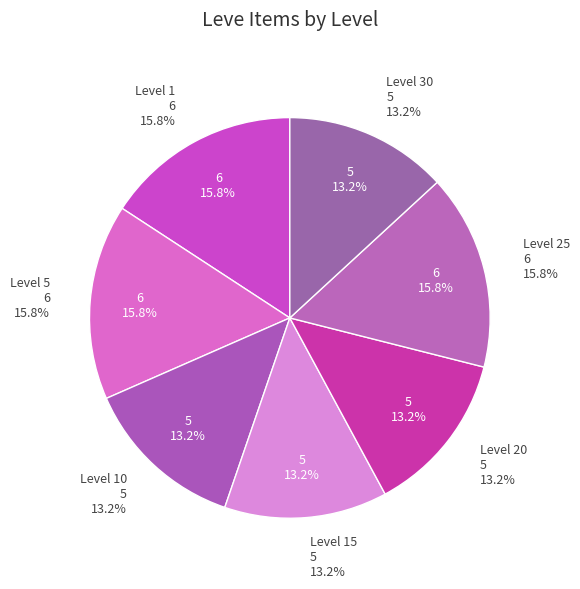

To the nearest percent, what is the average slice percentage?

14%